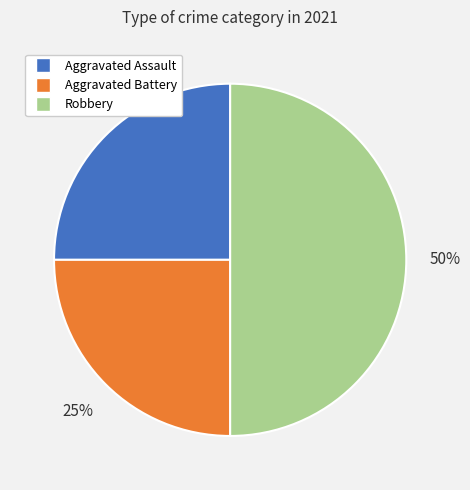

To the nearest percent, what percentage of the pie is Aggravated Battery?

25%